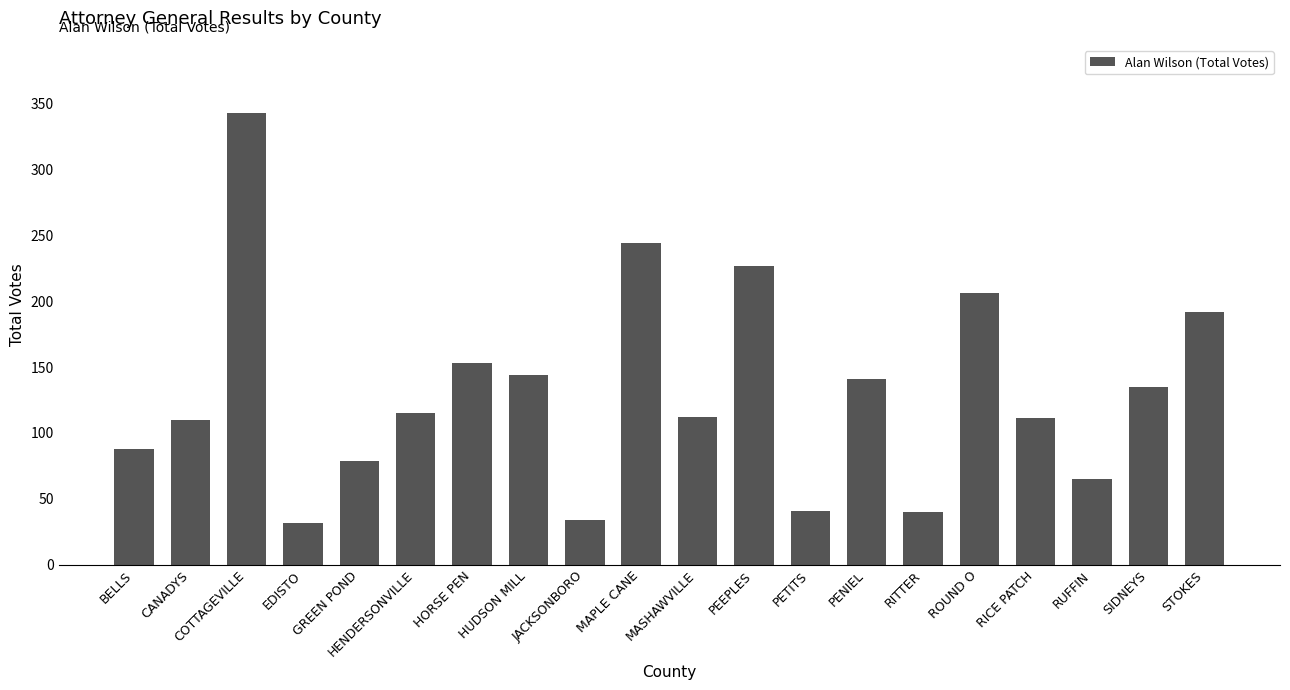

What is the sum of all values?

2612